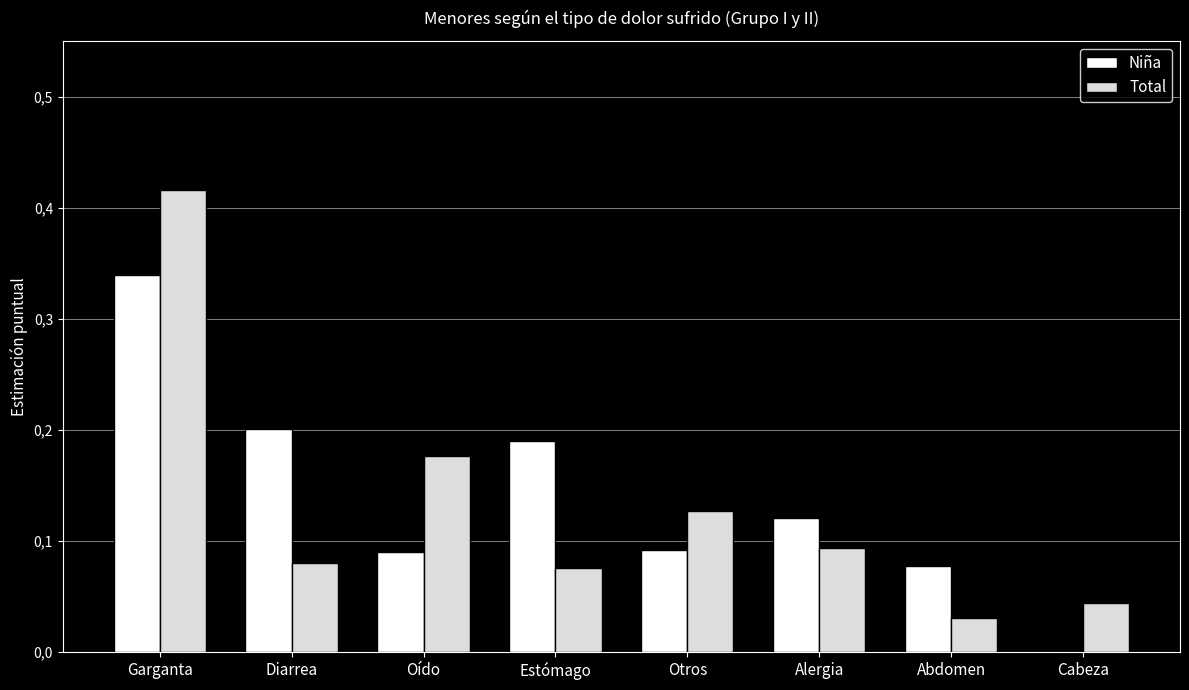

What are all the series names shown in the legend?

Niña, Total